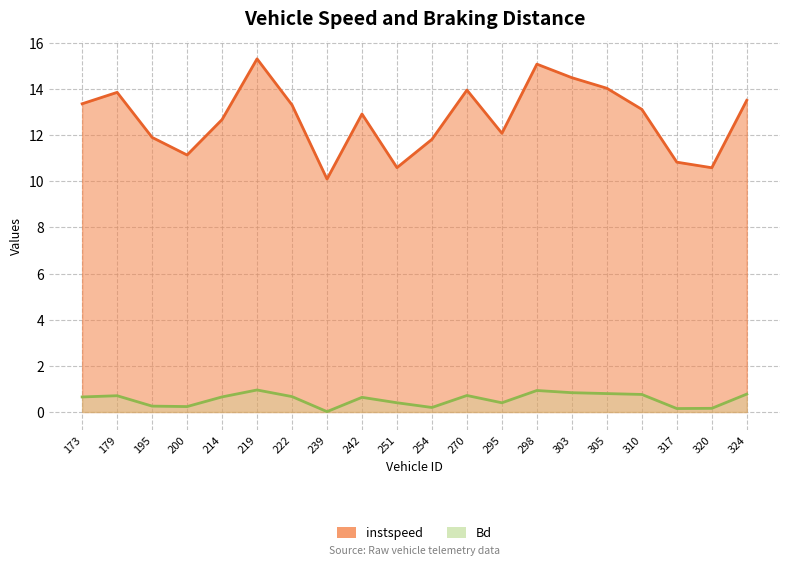

At how many categories does at least one series exceed 7?

20